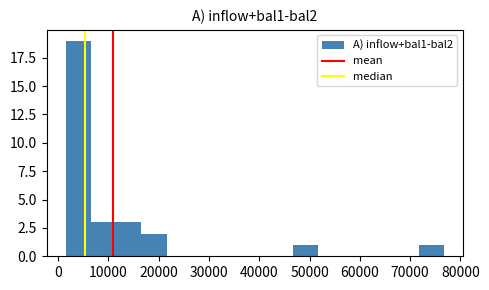

Reading left to right, list every bar in this chart as the range it spans on the x-axis followed by its height. Neither the bar edges nor the heights are printed on the chart, so give them approximately, as read against the axes.

2000 to 7000: 19
7000 to 12000: 3
12000 to 17000: 3
17000 to 22000: 2
22000 to 27000: 0
27000 to 32000: 0
32000 to 37000: 0
37000 to 42000: 0
42000 to 47000: 0
47000 to 52000: 1
52000 to 57000: 0
57000 to 62000: 0
62000 to 67000: 0
67000 to 72000: 0
72000 to 77000: 1